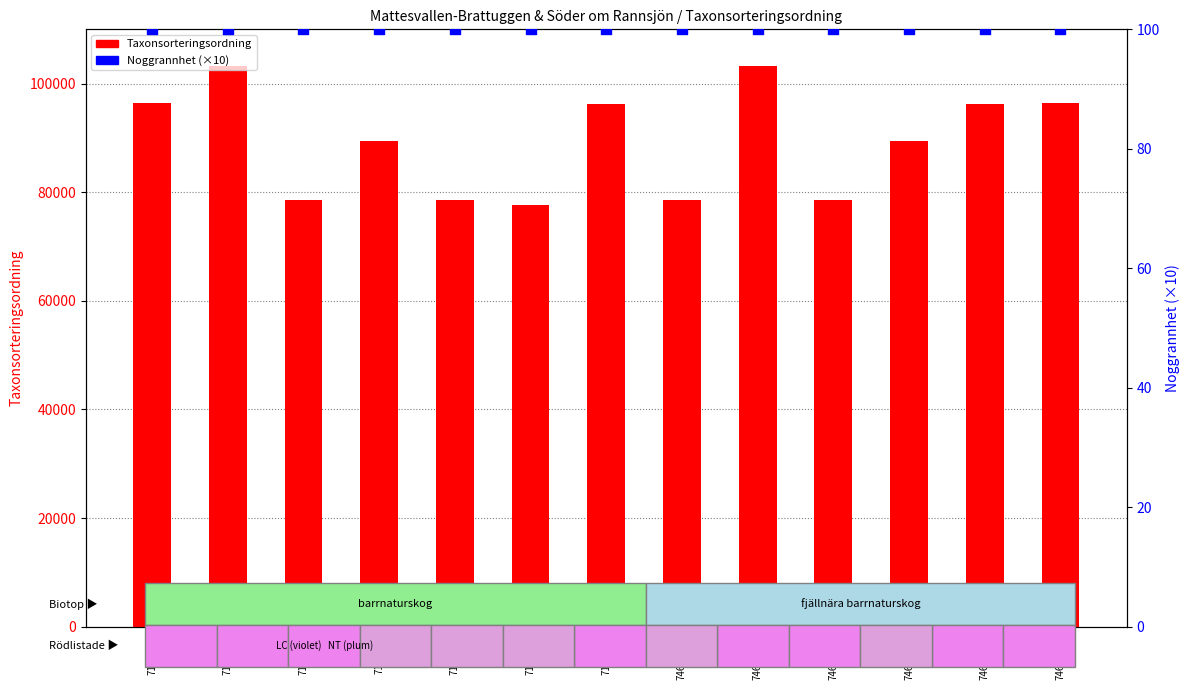

Is the value of Noggrannhet (×10) at 7130618 greater than the value of Taxonsorteringsordning at 7130618?

No